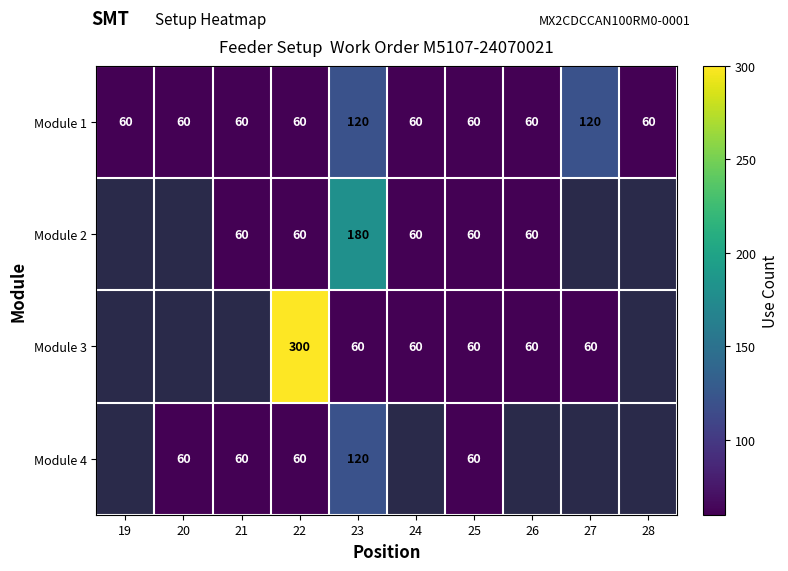

What is the sum of all Module 1 values?

720